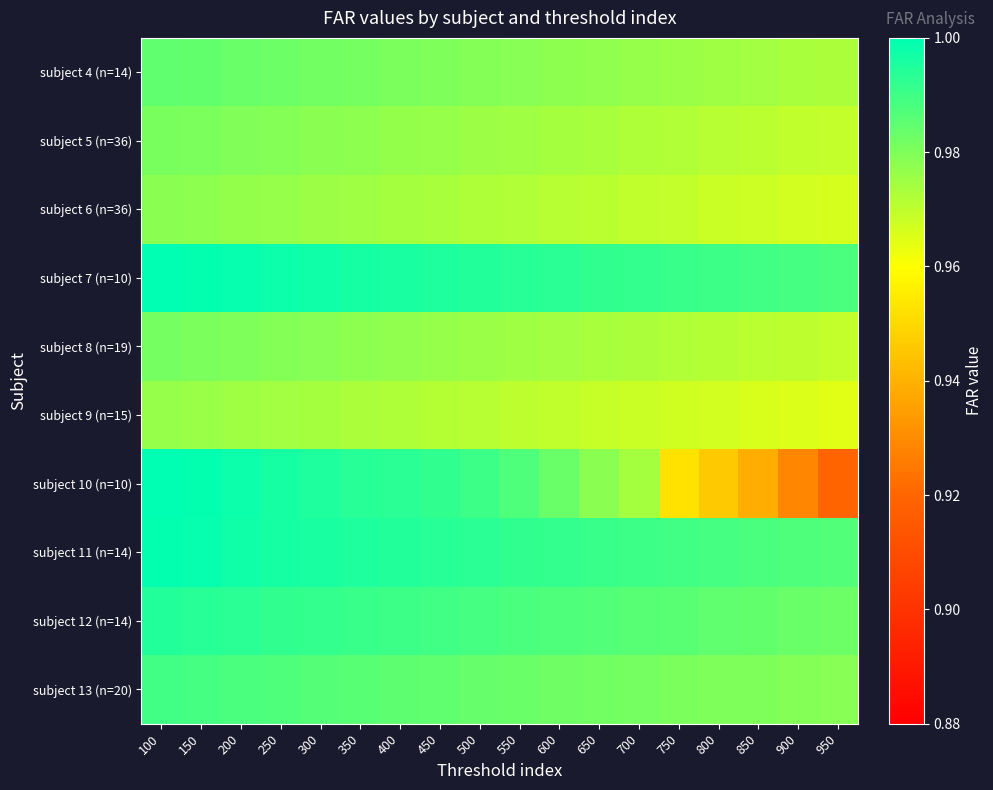

Reading left to right, what are all the values shown in this chart?

subject 4 (n=14): 100=1.0	150=1.0	200=1.0	250=1.0	300=1.0	350=1.0	400=1.0	450=1.0	500=1.0	550=1.0	600=1.0	650=1.0	700=1.0	750=1.0	800=1.0	850=1.0	900=1.0	950=1.0
subject 5 (n=36): 100=1.0	150=1.0	200=1.0	250=1.0	300=1.0	350=1.0	400=1.0	450=1.0	500=1.0	550=1.0	600=1.0	650=1.0	700=1.0	750=1.0	800=1.0	850=1.0	900=1.0	950=1.0
subject 6 (n=36): 100=1.0	150=1.0	200=1.0	250=1.0	300=1.0	350=1.0	400=1.0	450=1.0	500=1.0	550=1.0	600=1.0	650=1.0	700=1.0	750=1.0	800=1.0	850=1.0	900=1.0	950=1.0
subject 7 (n=10): 100=1.0	150=1.0	200=1.0	250=1.0	300=1.0	350=1.0	400=1.0	450=1.0	500=1.0	550=1.0	600=1.0	650=1.0	700=1.0	750=1.0	800=1.0	850=1.0	900=1.0	950=1.0
subject 8 (n=19): 100=1.0	150=1.0	200=1.0	250=1.0	300=1.0	350=1.0	400=1.0	450=1.0	500=1.0	550=1.0	600=1.0	650=1.0	700=1.0	750=1.0	800=1.0	850=1.0	900=1.0	950=1.0
subject 9 (n=15): 100=1.0	150=1.0	200=1.0	250=1.0	300=1.0	350=1.0	400=1.0	450=1.0	500=1.0	550=1.0	600=1.0	650=1.0	700=1.0	750=1.0	800=1.0	850=1.0	900=1.0	950=1.0
subject 10 (n=10): 100=1.0	150=1.0	200=1.0	250=1.0	300=1.0	350=1.0	400=1.0	450=1.0	500=1.0	550=1.0	600=1.0	650=1.0	700=1.0	750=1.0	800=0.9	850=0.9	900=0.9	950=0.9
subject 11 (n=14): 100=1.0	150=1.0	200=1.0	250=1.0	300=1.0	350=1.0	400=1.0	450=1.0	500=1.0	550=1.0	600=1.0	650=1.0	700=1.0	750=1.0	800=1.0	850=1.0	900=1.0	950=1.0
subject 12 (n=14): 100=1.0	150=1.0	200=1.0	250=1.0	300=1.0	350=1.0	400=1.0	450=1.0	500=1.0	550=1.0	600=1.0	650=1.0	700=1.0	750=1.0	800=1.0	850=1.0	900=1.0	950=1.0
subject 13 (n=20): 100=1.0	150=1.0	200=1.0	250=1.0	300=1.0	350=1.0	400=1.0	450=1.0	500=1.0	550=1.0	600=1.0	650=1.0	700=1.0	750=1.0	800=1.0	850=1.0	900=1.0	950=1.0